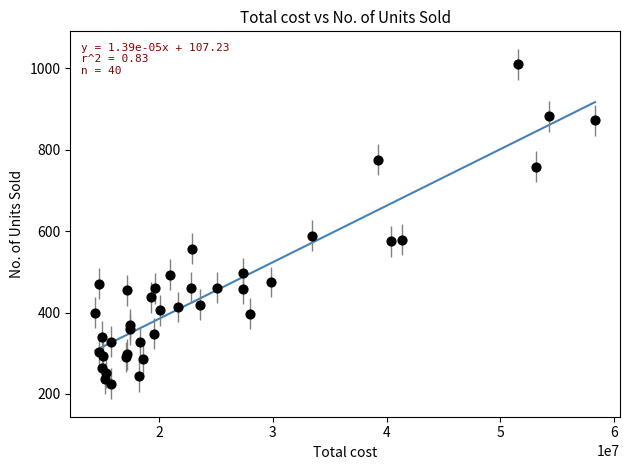

What Y value in the scatter plot is closest to 617?

588.5